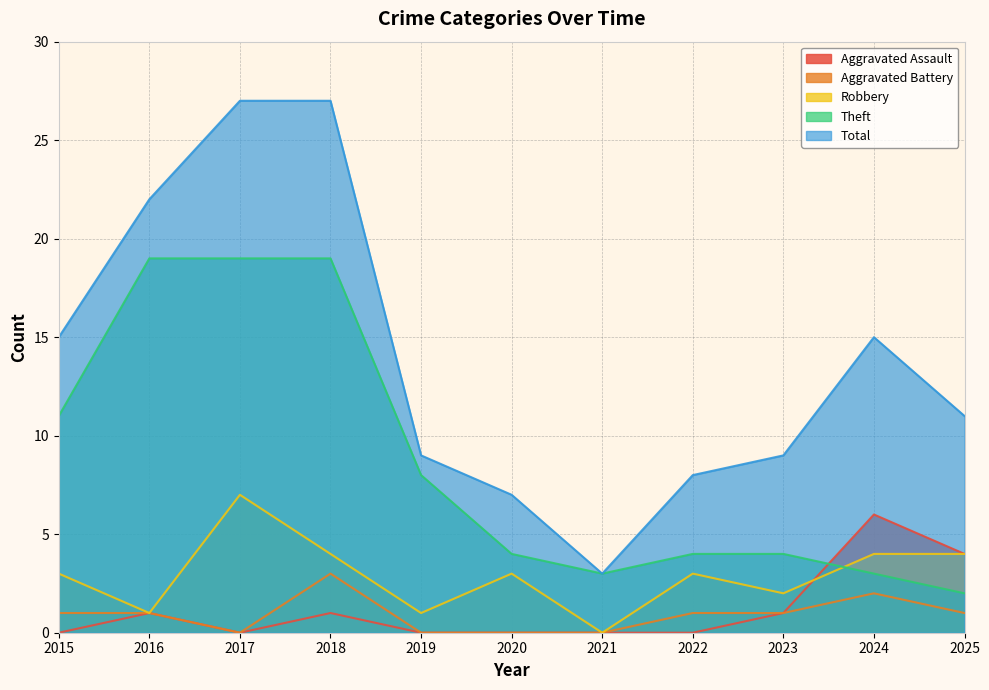

At which label does Aggravated Battery first exceed 1?

2018